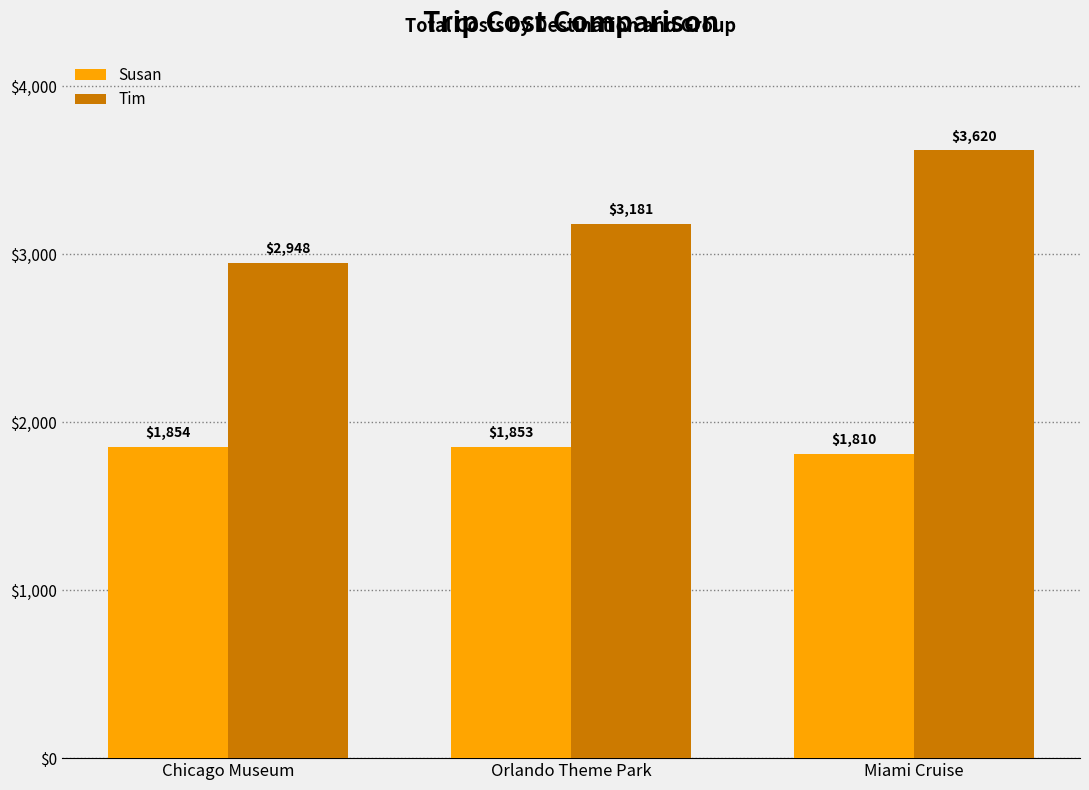

What are all the series names shown in the legend?

Susan, Tim